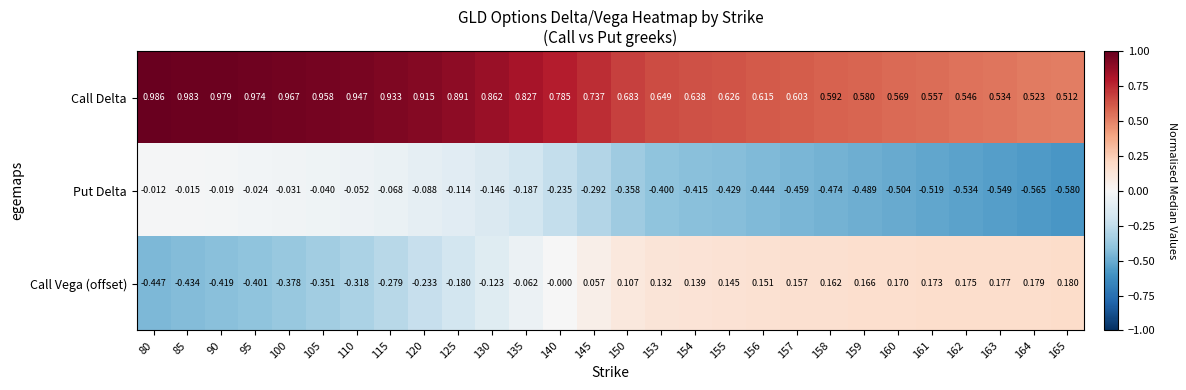

How many data points in Call Vega (offset) are less than 0?

12